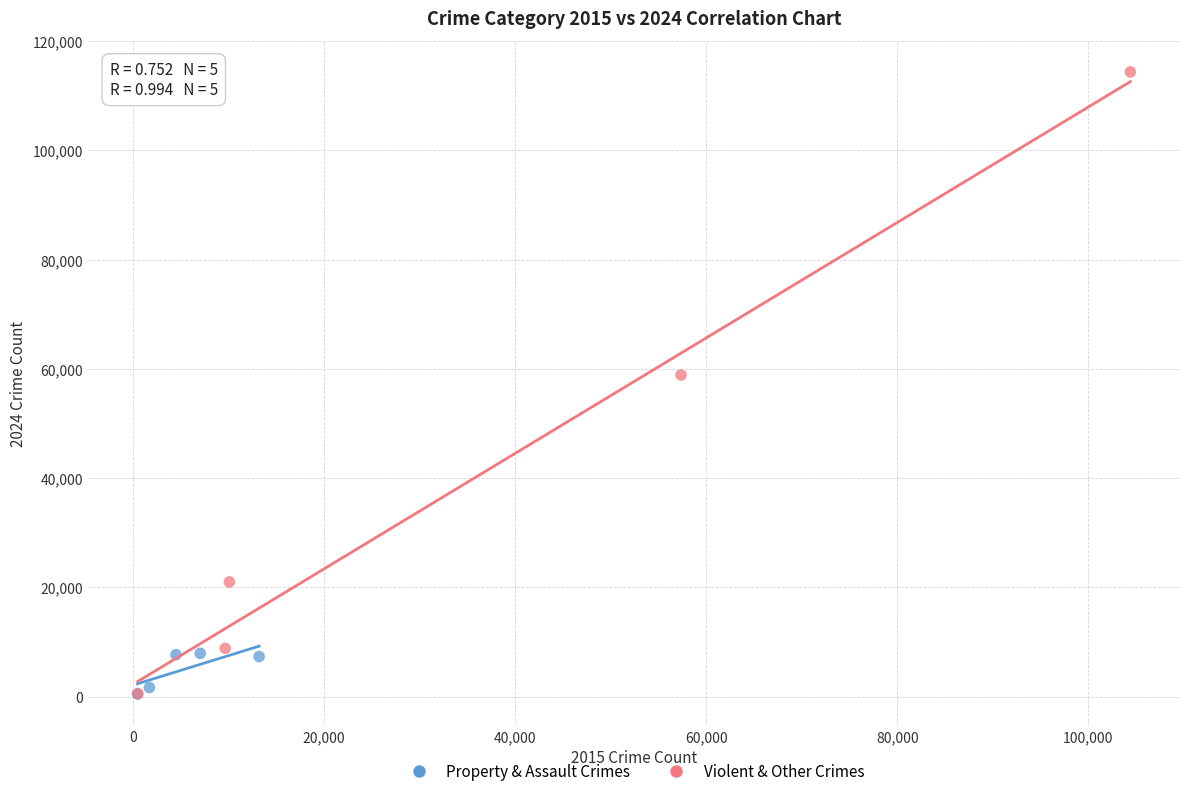

Which series has the largest Y range (max minus min)?

Violent & Other Crimes